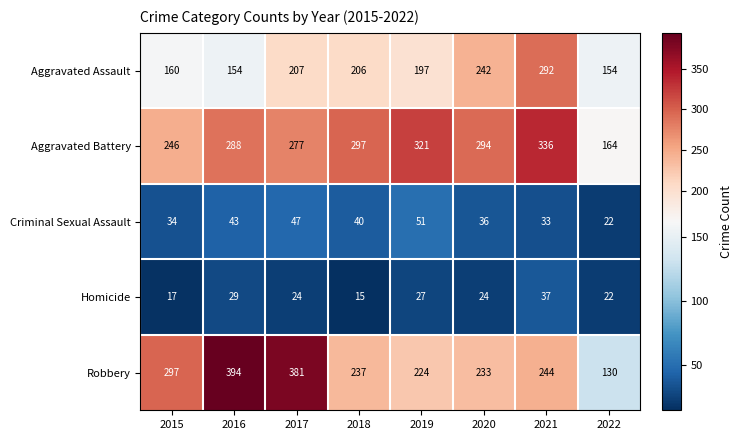

At how many categories does at least one series exceed 18?

8